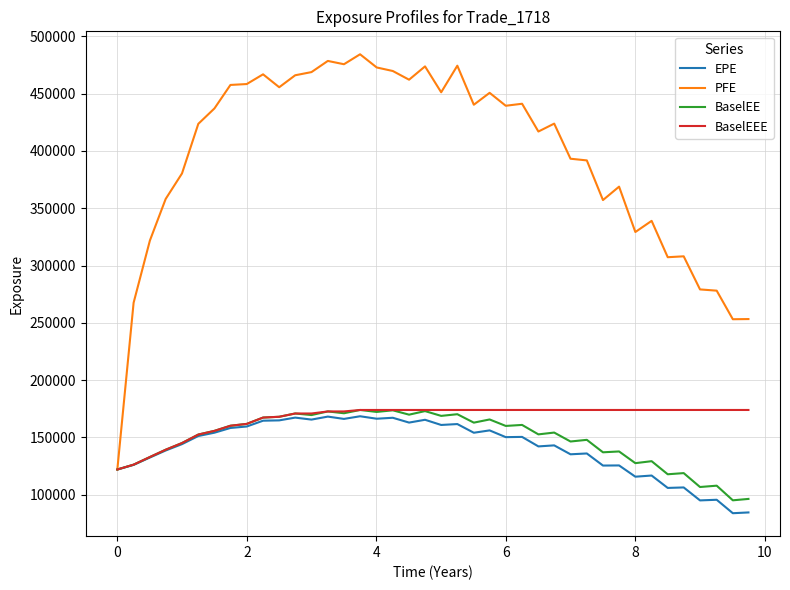

Count the number of categories in the chart.

40